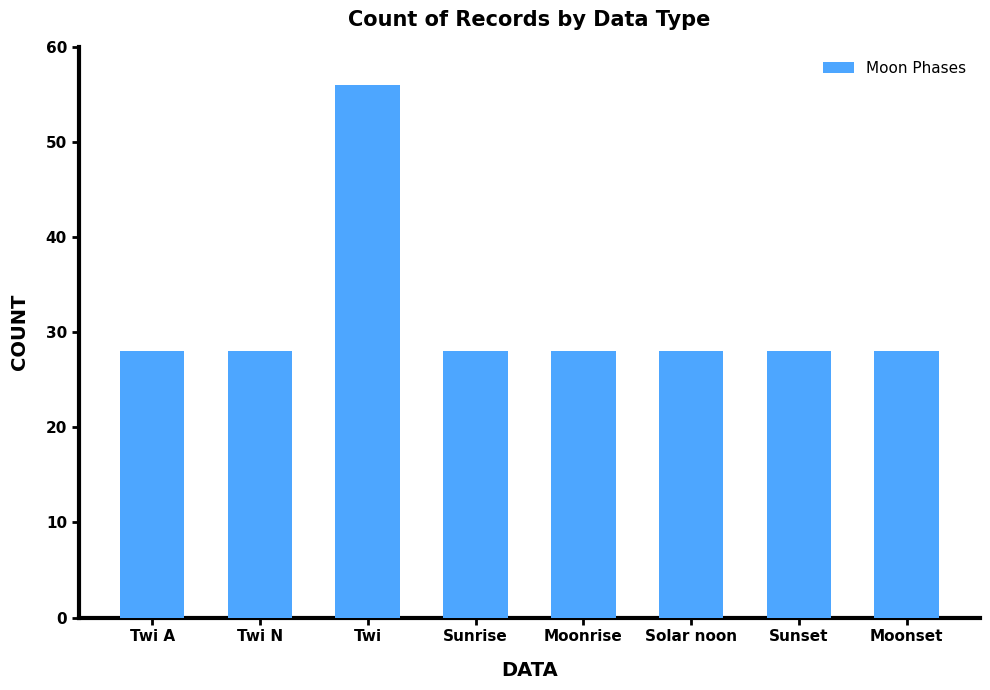

What is the difference between the maximum and minimum values?

28